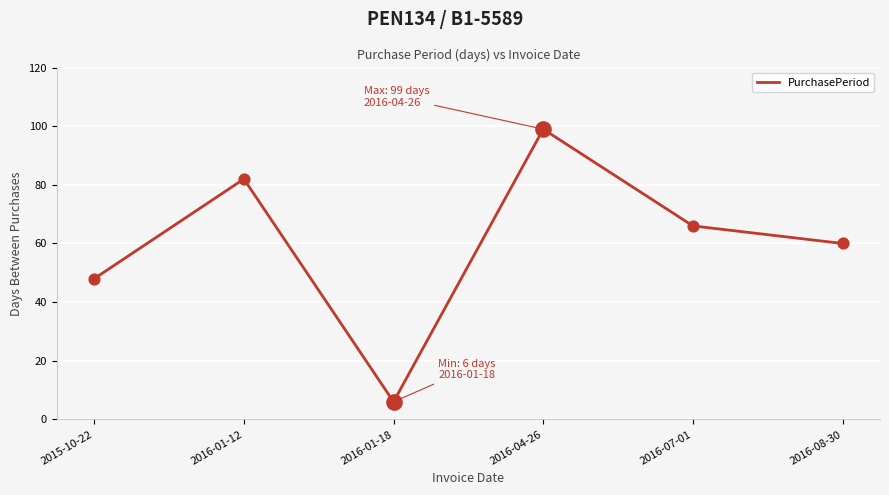

Which has a higher value, 2016-01-18 or 2016-01-12?

2016-01-12